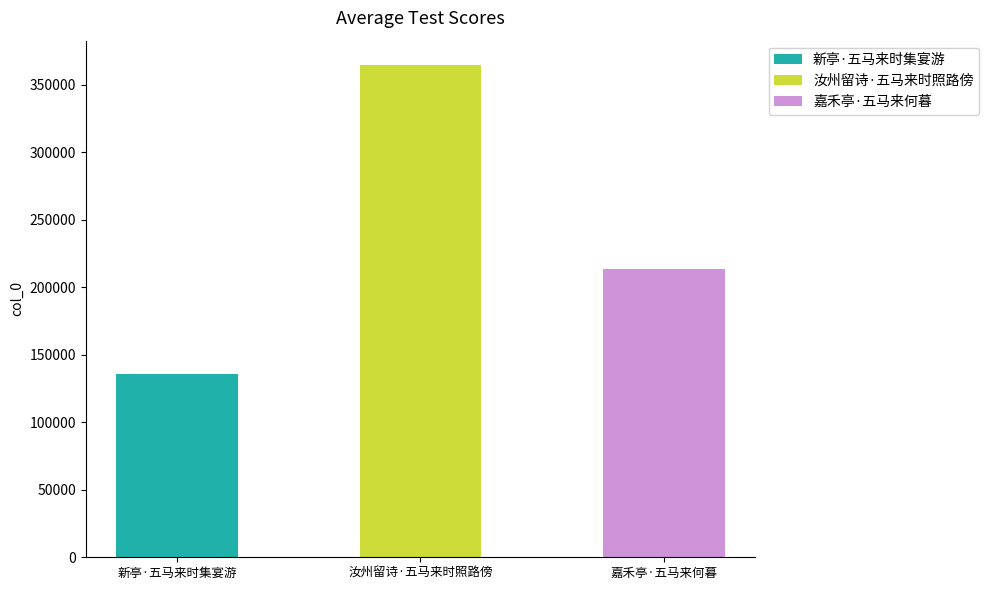

Reading left to right, extract all data points from this chart.

新亭·五马来时集宴游=135701	汝州留诗·五马来时照路傍=364586	嘉禾亭·五马来何暮=213508